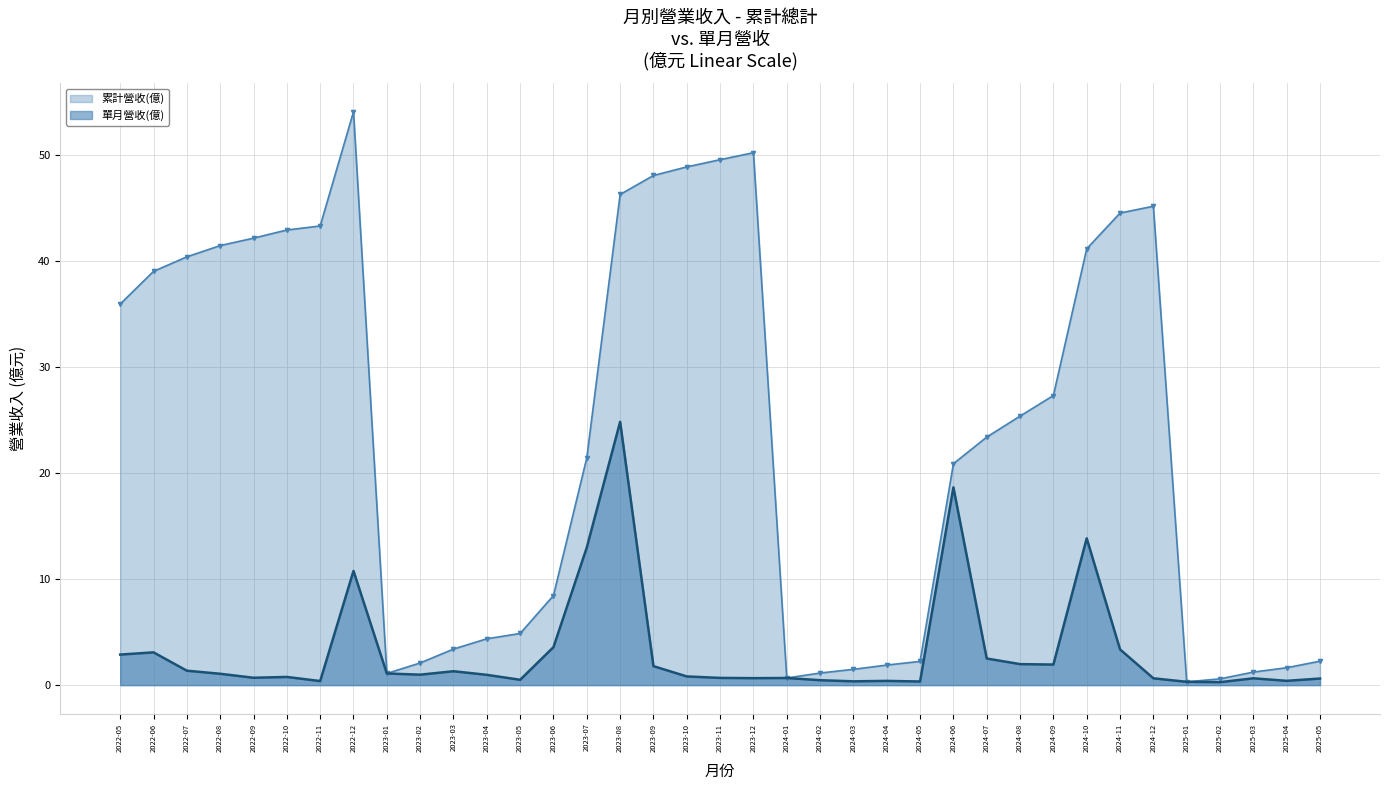

What is the difference between the maximum and minimum values in the 累計營收(億) series?

53.8